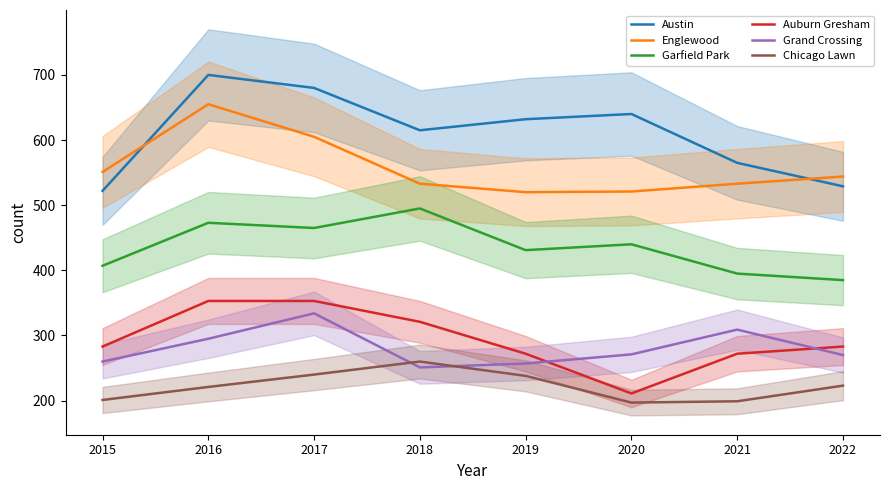

True or false: Garfield Park and Auburn Gresham cross at least once.

False